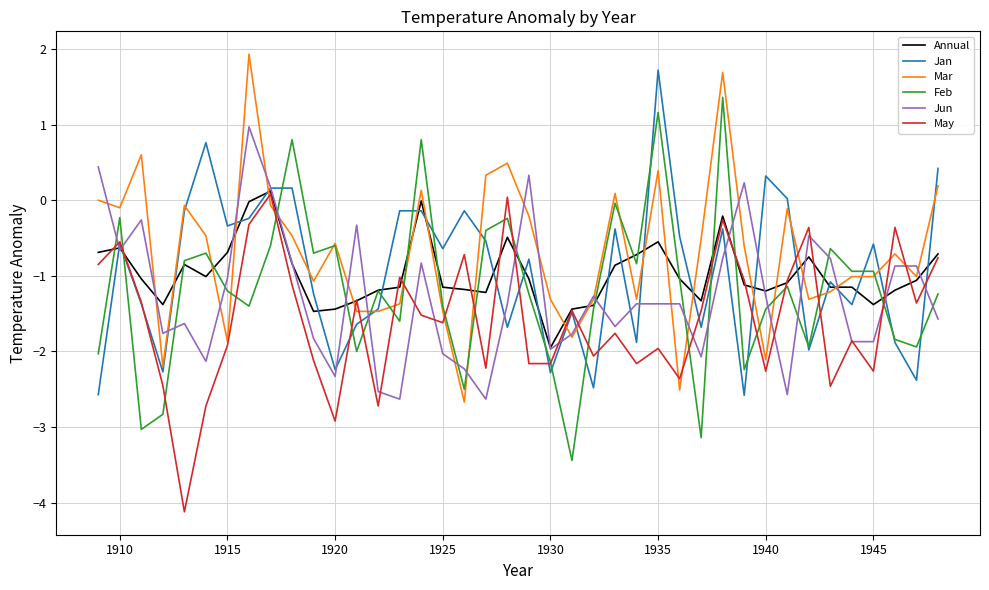

What is the greatest value displayed?

1.9